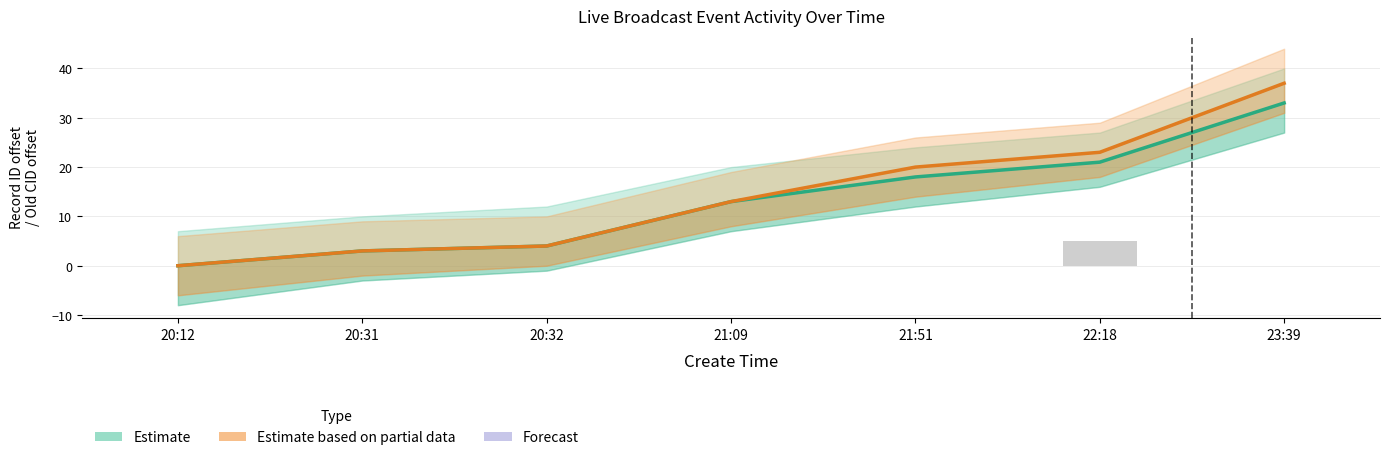

Between 20:31 and 21:09, which is larger?

20:31